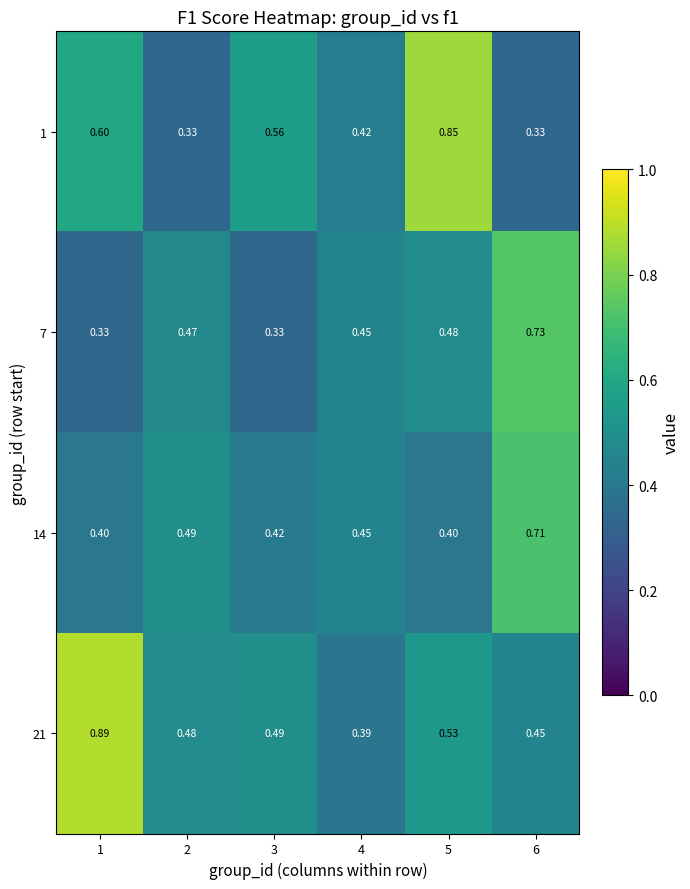

Is the value of 14 at 5 greater than the value of 21 at 4?

Yes